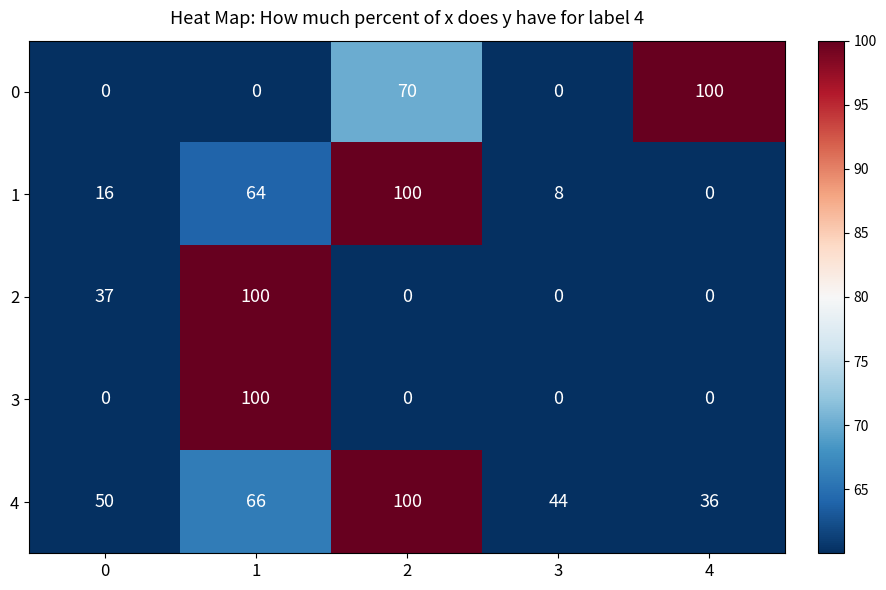

What is the average value of the 0 series?

34